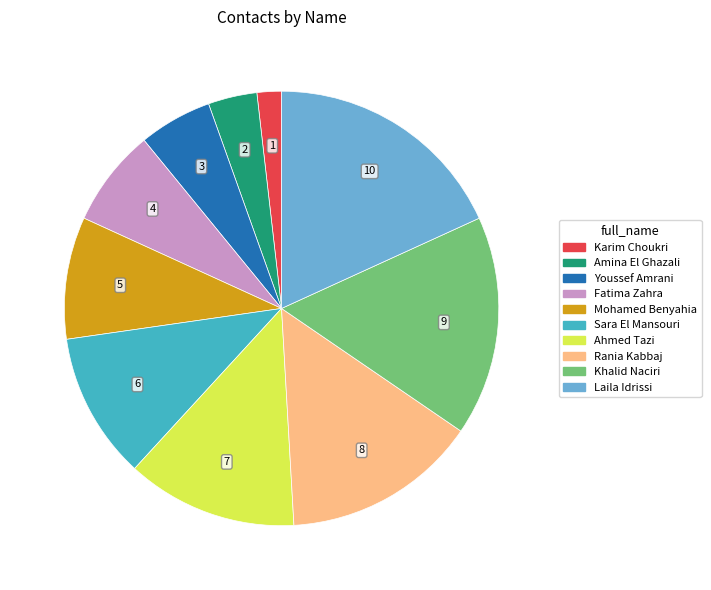

Which slice is the largest?

Laila Idrissi